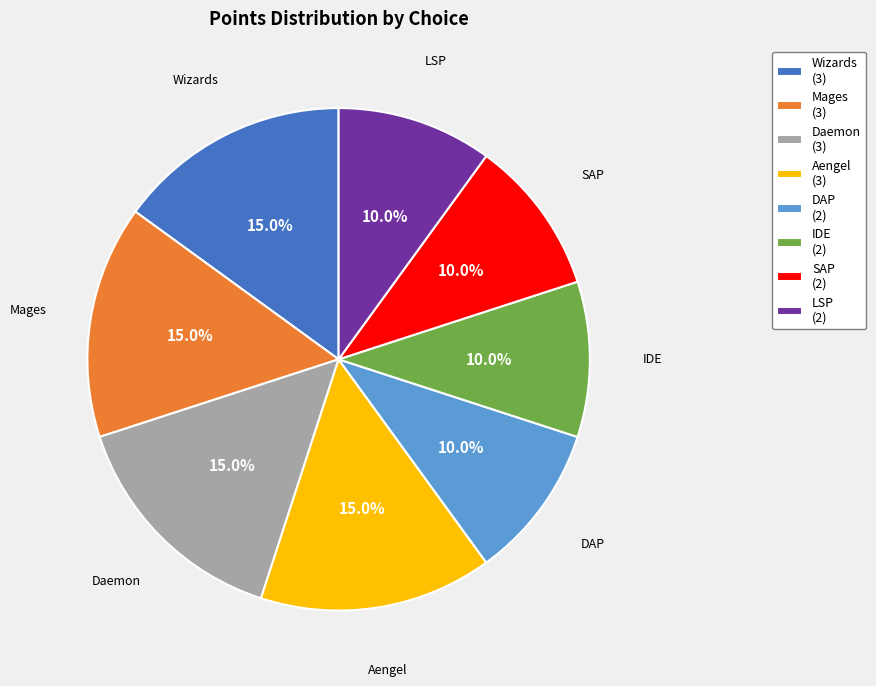

Does LSP represent more than half of the total?

No